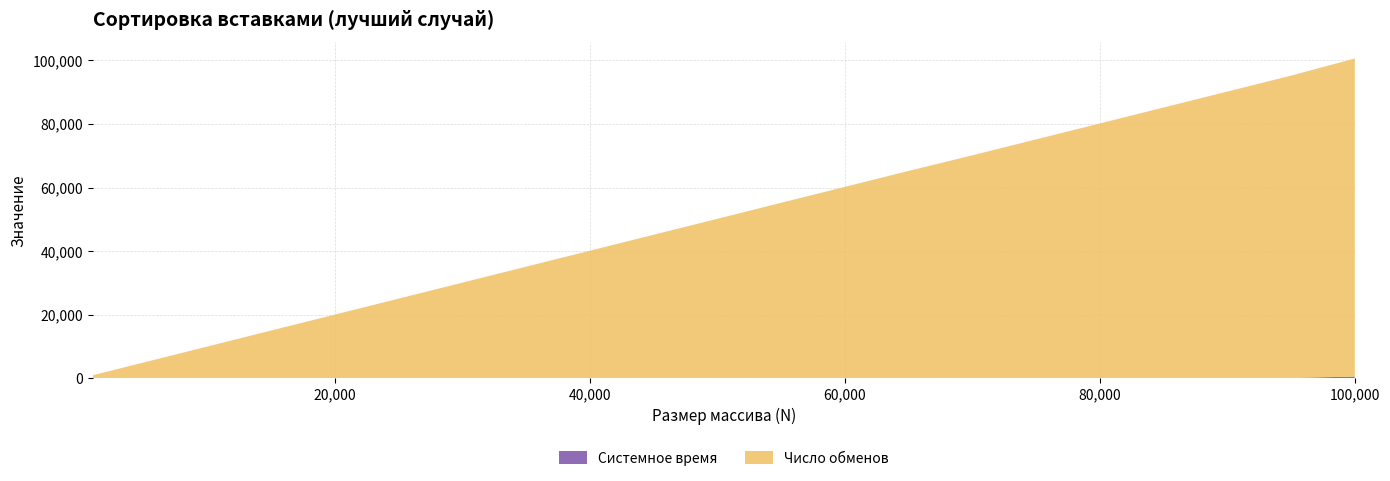

At which category is the sum across all series the highest?

100,000